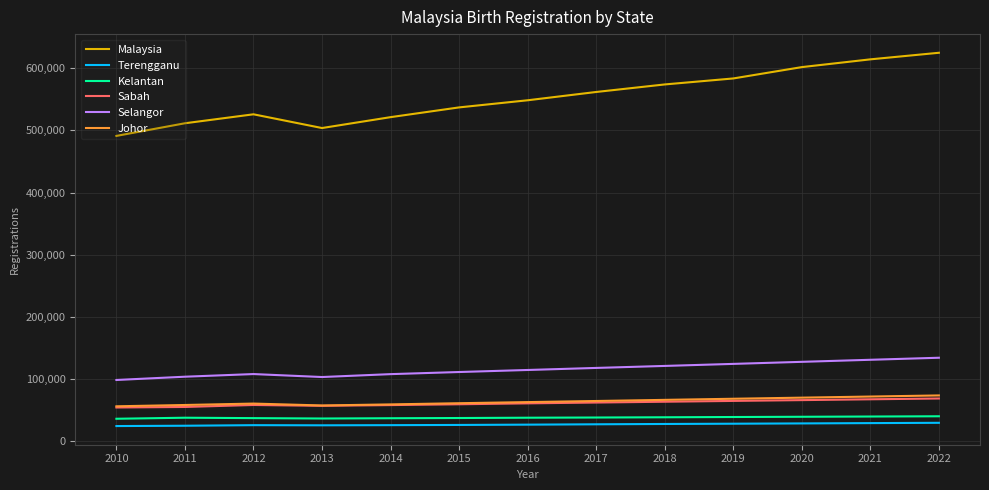

What is the lowest value of the Malaysia series?

491239